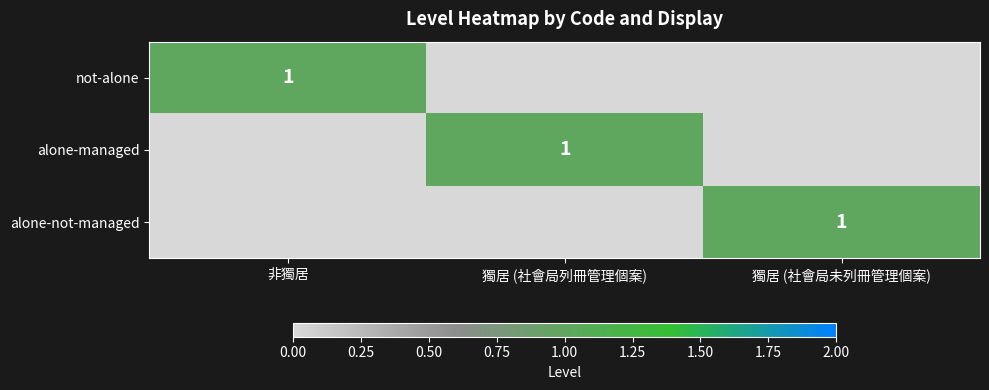

What is the highest value of the alone-managed series?

1